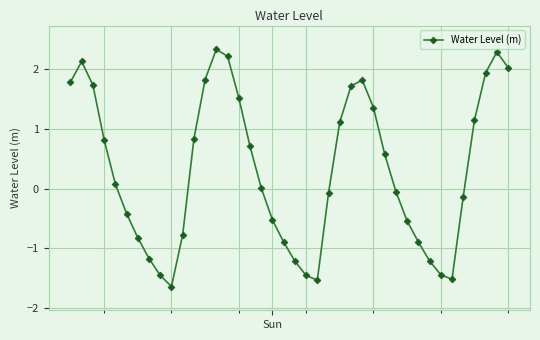

What is the value of the 22nd point from the left?

-1.5